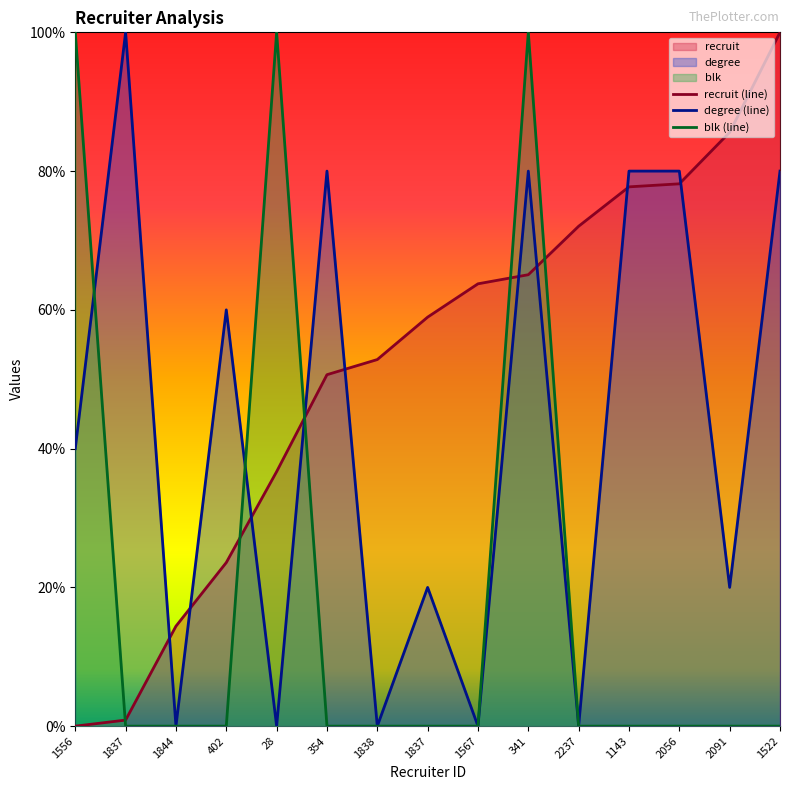

How many data points in recruit (line) are above 58?

8